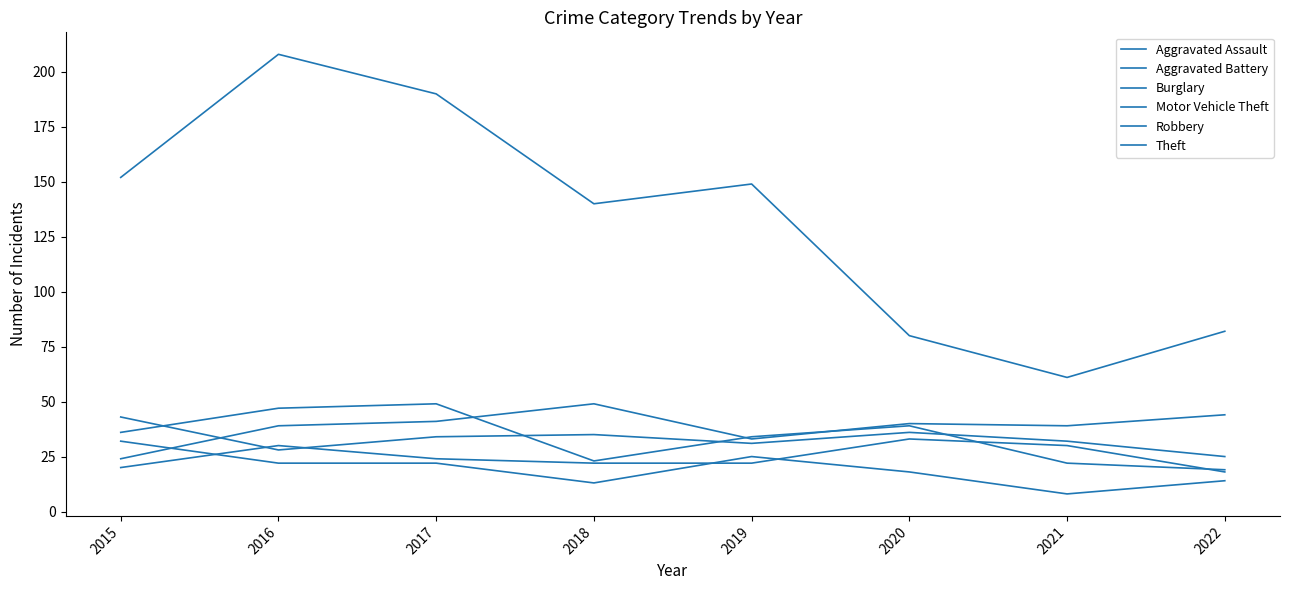

Where does the Robbery series first go above 36?

2016